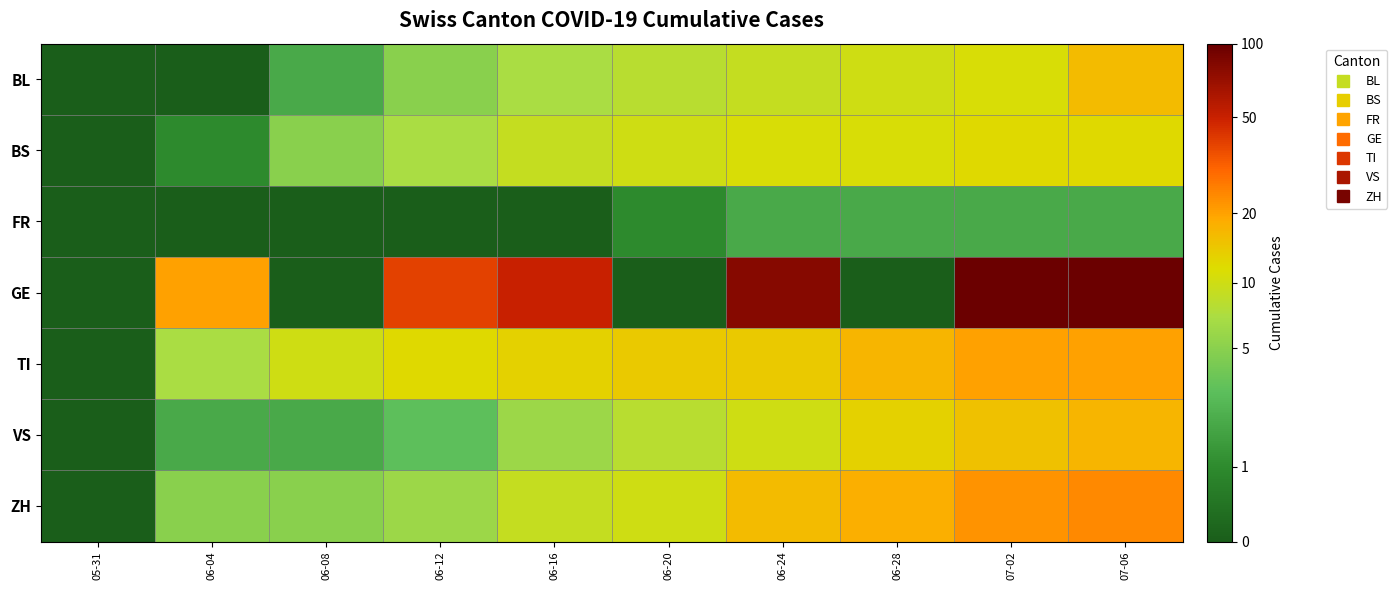

Reading left to right, list all the values displayed in this chart.

BL: 05-31=0.0	06-04=0.0	06-08=1.1	06-12=1.8	06-16=2.1	06-20=2.2	06-24=2.3	06-28=2.4	07-02=2.5	07-06=2.8
BS: 05-31=0.0	06-04=0.7	06-08=1.8	06-12=2.1	06-16=2.3	06-20=2.4	06-24=2.5	06-28=2.5	07-02=2.6	07-06=2.6
FR: 05-31=0.0	06-04=0.0	06-08=0.0	06-12=0.0	06-16=0.0	06-20=0.7	06-24=1.1	06-28=1.1	07-02=1.1	07-06=1.1
GE: 05-31=0.0	06-04=3.0	06-08=0.0	06-12=3.7	06-16=3.9	06-20=0.0	06-24=4.4	06-28=0.0	07-02=4.6	07-06=4.6
TI: 05-31=0.0	06-04=2.1	06-08=2.4	06-12=2.6	06-16=2.6	06-20=2.7	06-24=2.7	06-28=2.9	07-02=3.0	07-06=3.0
VS: 05-31=0.0	06-04=1.1	06-08=1.1	06-12=1.4	06-16=1.9	06-20=2.2	06-24=2.4	06-28=2.6	07-02=2.8	07-06=2.9
ZH: 05-31=0.0	06-04=1.8	06-08=1.8	06-12=1.9	06-16=2.3	06-20=2.4	06-24=2.8	06-28=2.9	07-02=3.1	07-06=3.2